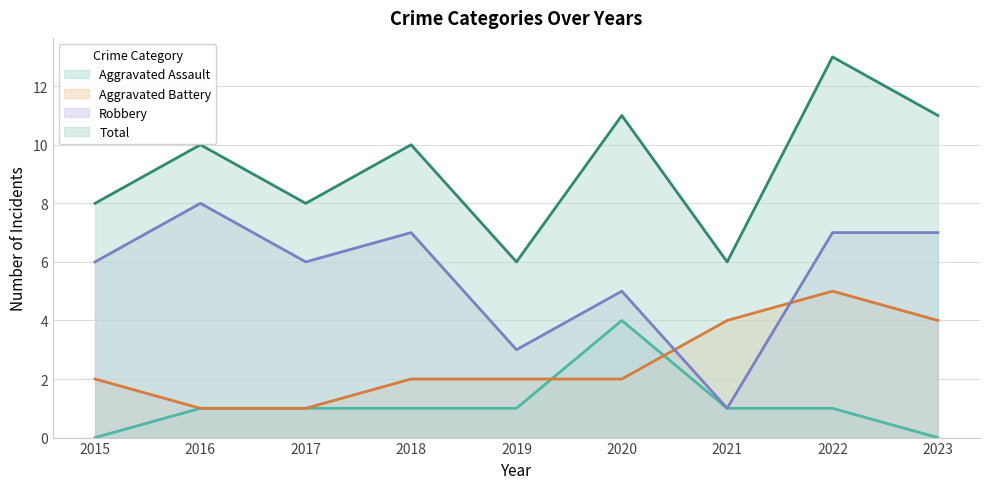

How many data points in Total are above 10?

3